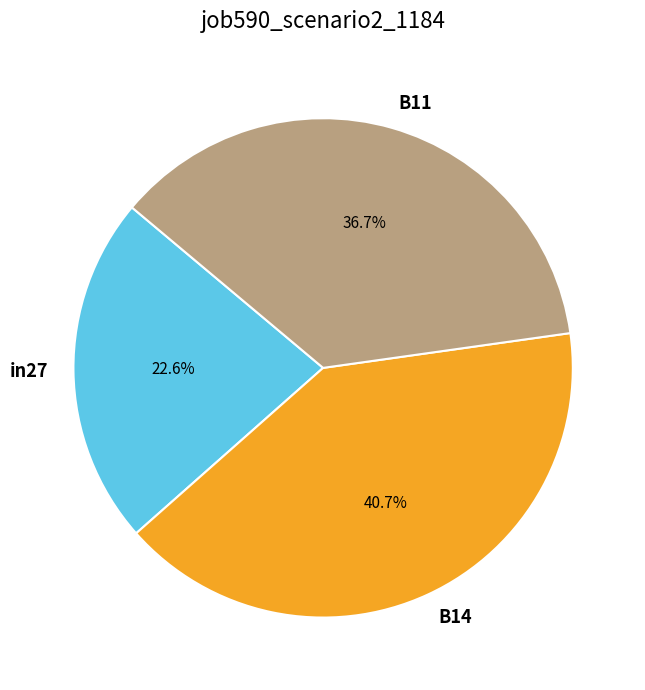

Which slice is the largest?

B14